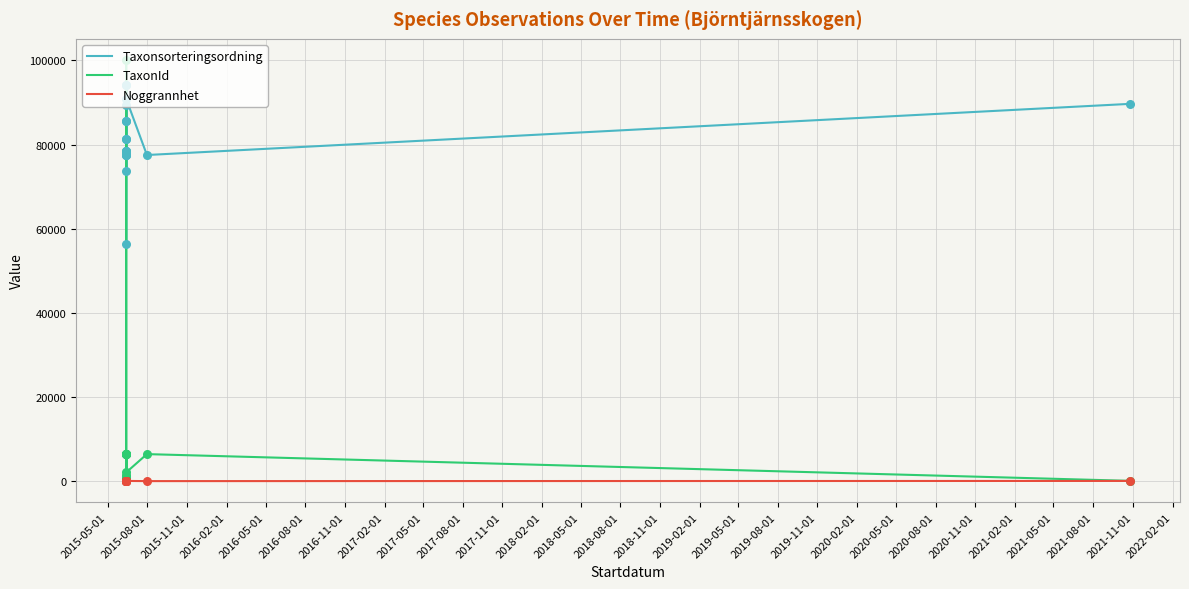

Which series has the largest total across all categories?

Taxonsorteringsordning